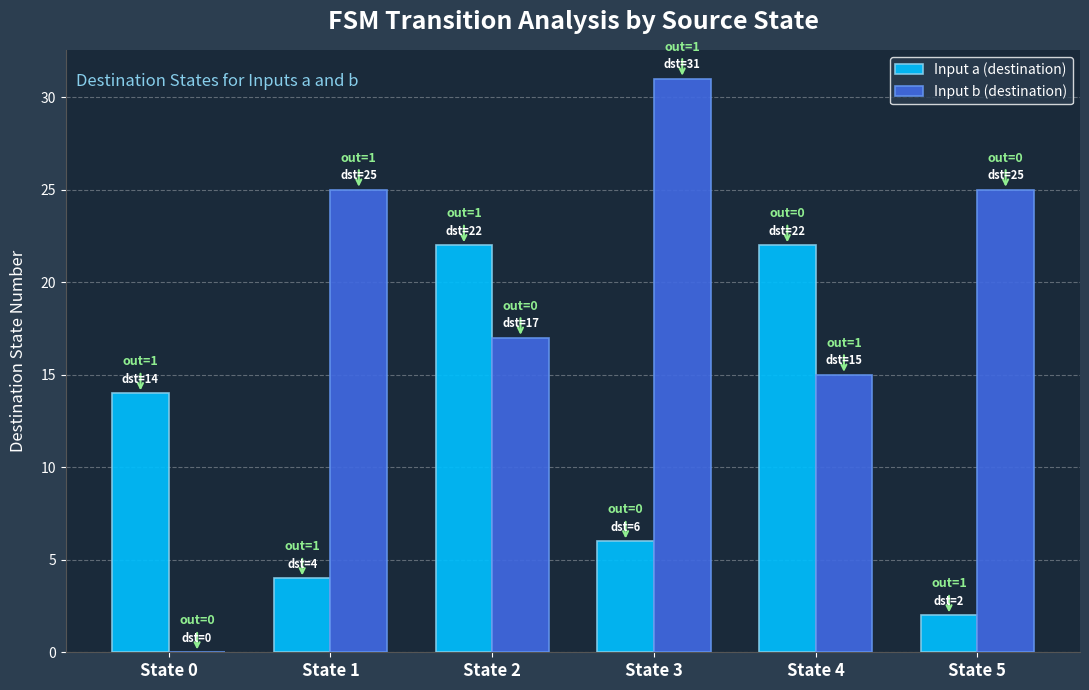

Where is Input a (destination) nearest to the value 12?

State 0